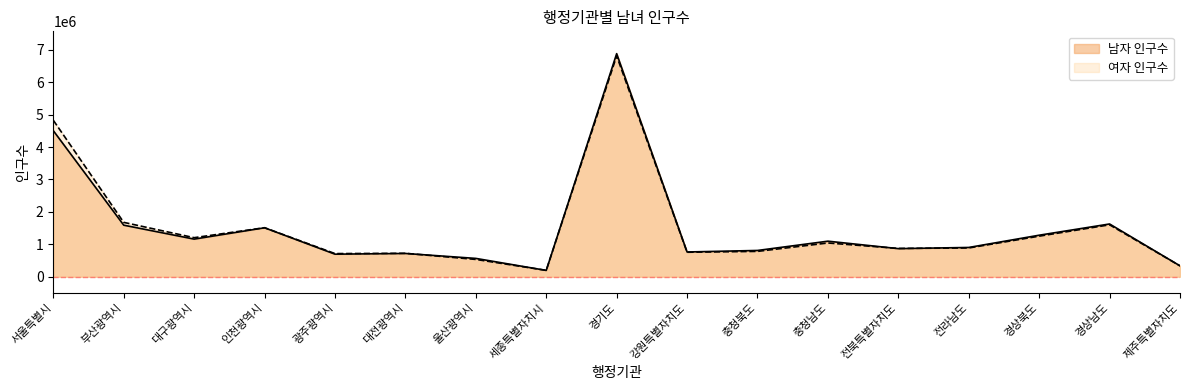

Does the chart have visible grid lines?

No